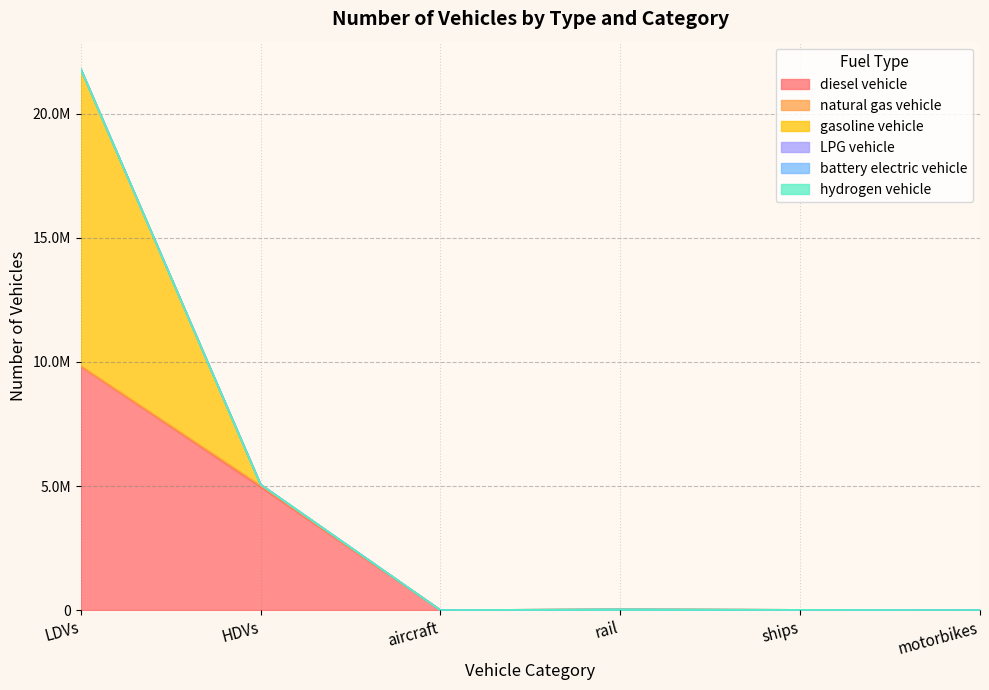

How many lines are shown in the chart?

6